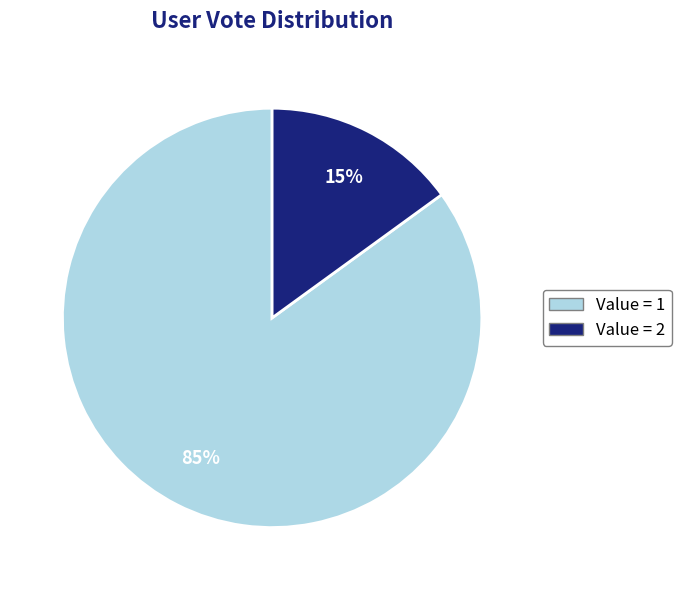

To the nearest percent, what is the difference between the largest and smallest slice percentages?

70%